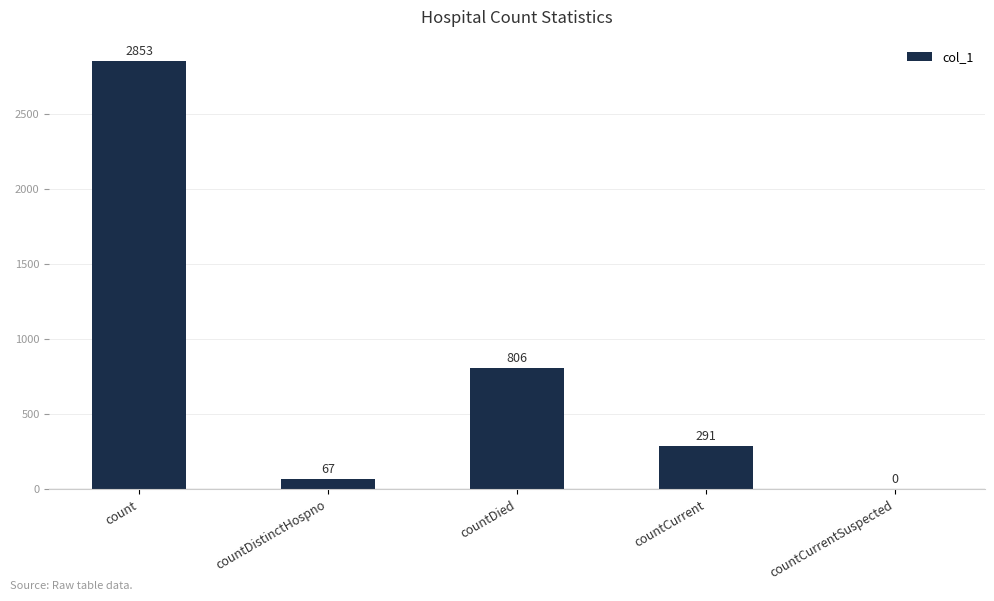

Which category has the highest value across all series?

count